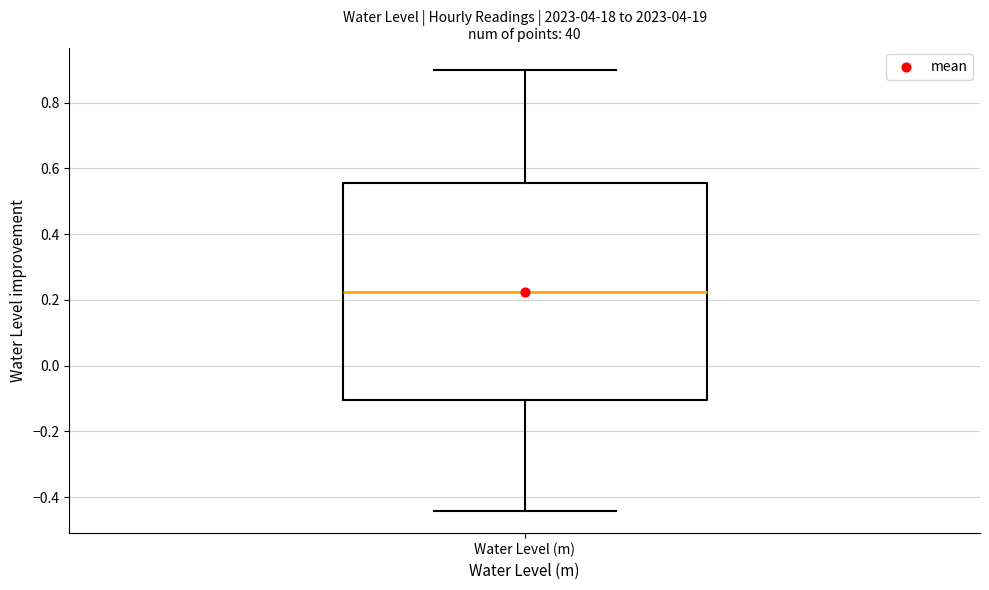

Read this box plot against the y-axis: the position of the median line, the range covered by the box, and the ends of both whiskers. The values are not printed on the chart, so give them approximately, as read against the axis.

median 0.22, box -0.10 to 0.56, whiskers -0.44 to 0.90